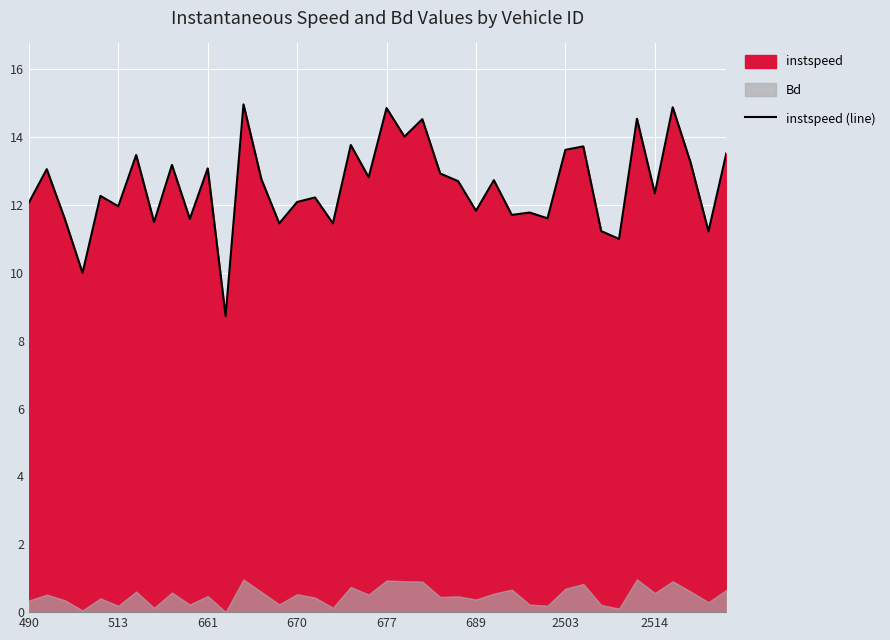

What is the minimum value for instspeed (line)?

8.7